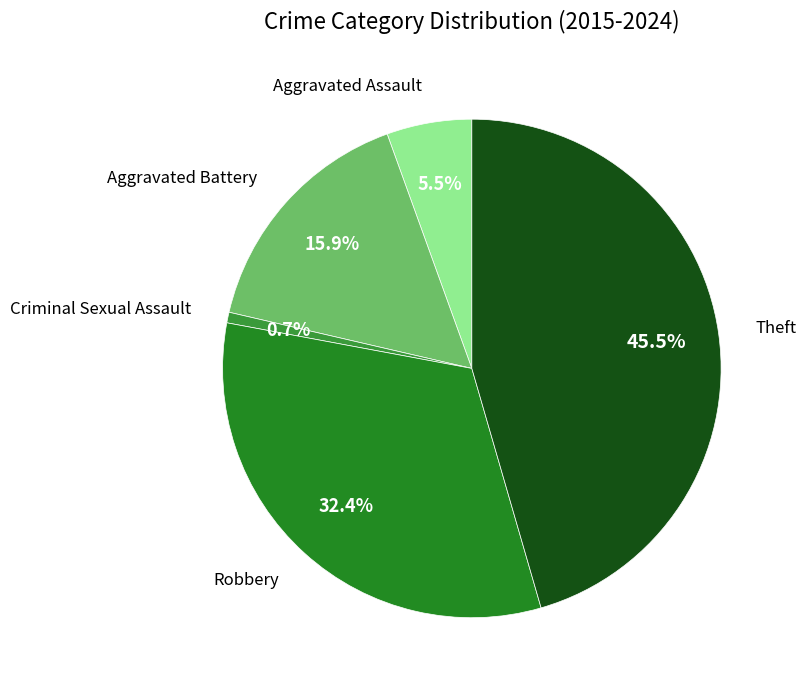

What portion of the pie excludes Aggravated Battery?

84.1%